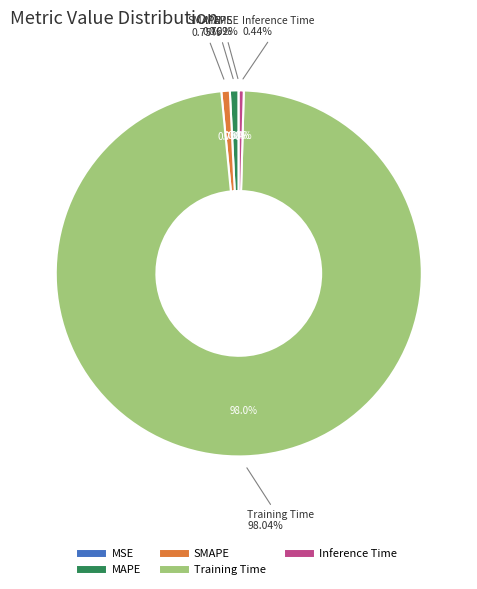

Does Training Time account for over 50% of the chart?

Yes